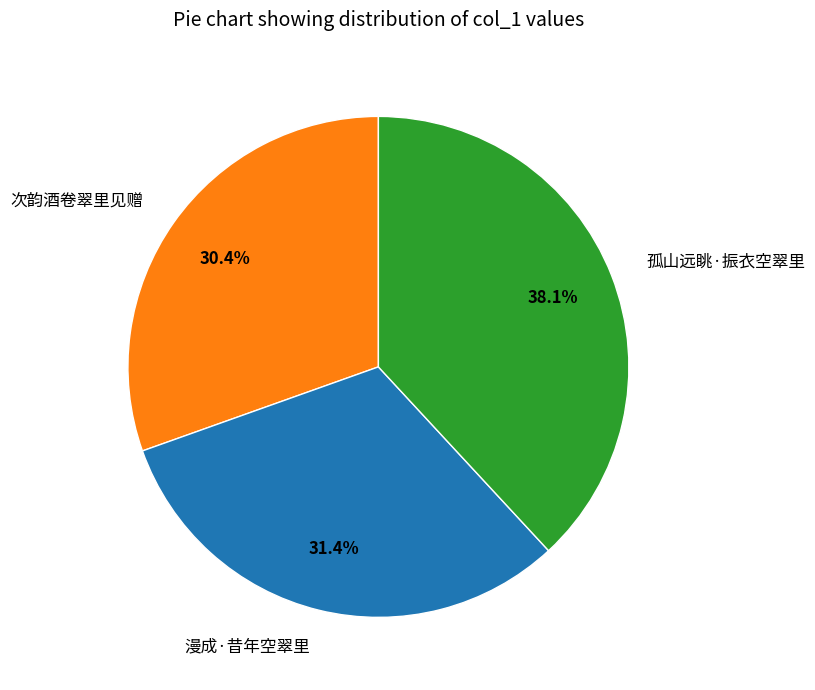

How many segments does this pie chart have?

3